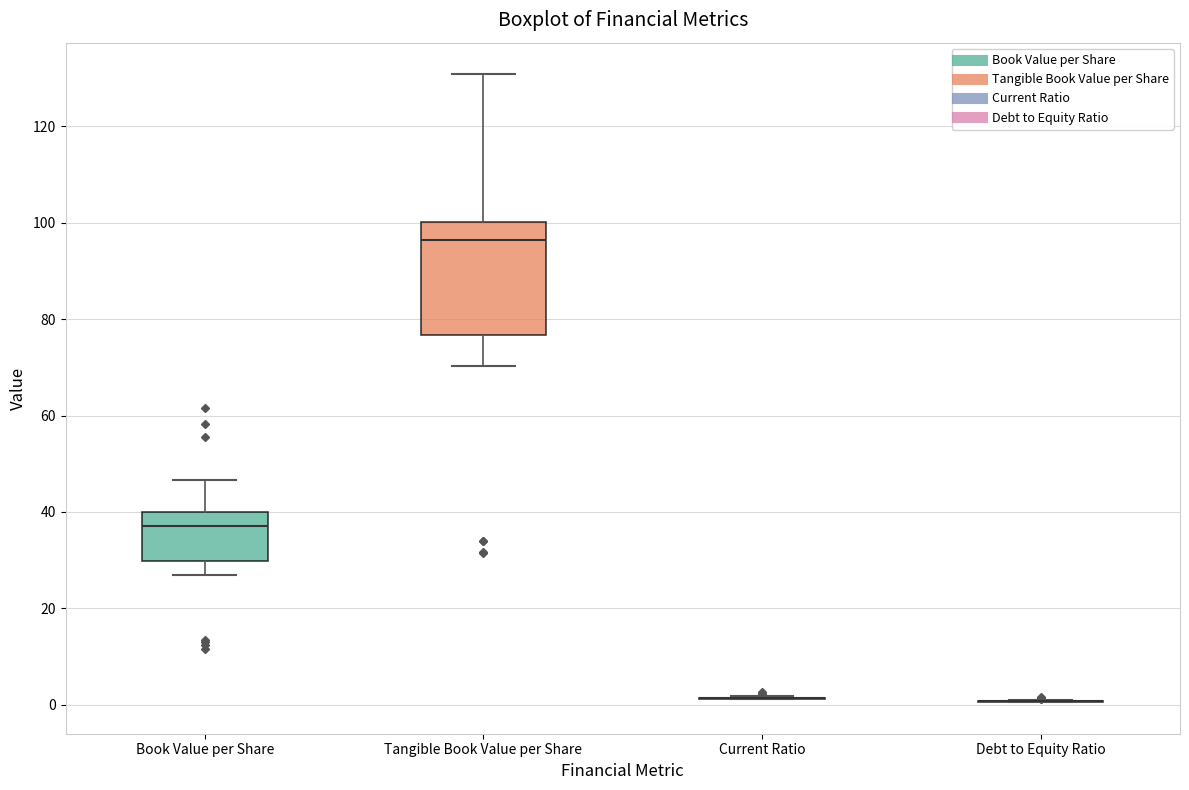

Which box is the tallest, from its lower edge to its upper edge?

Tangible Book Value per Share